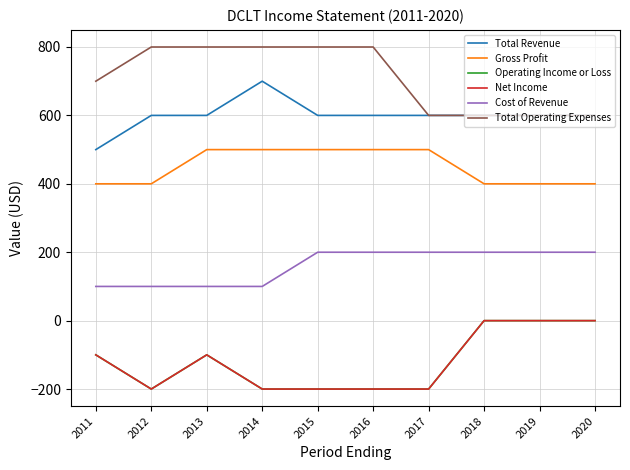

How many lines are shown in the chart?

6